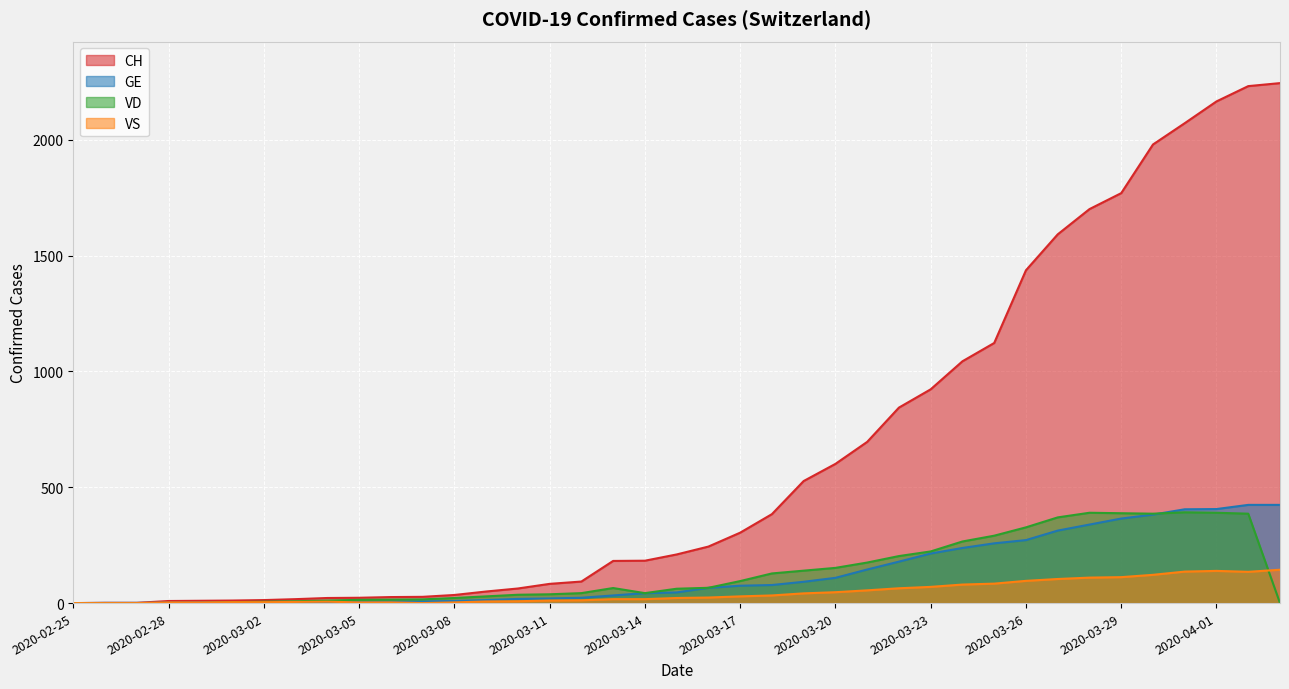

At which label does GE first exceed 46?

2020-03-16